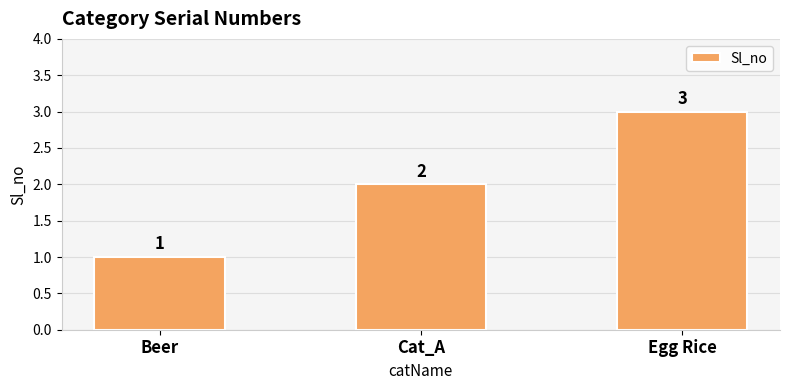

What is the change in value from Beer to Cat_A?

+1